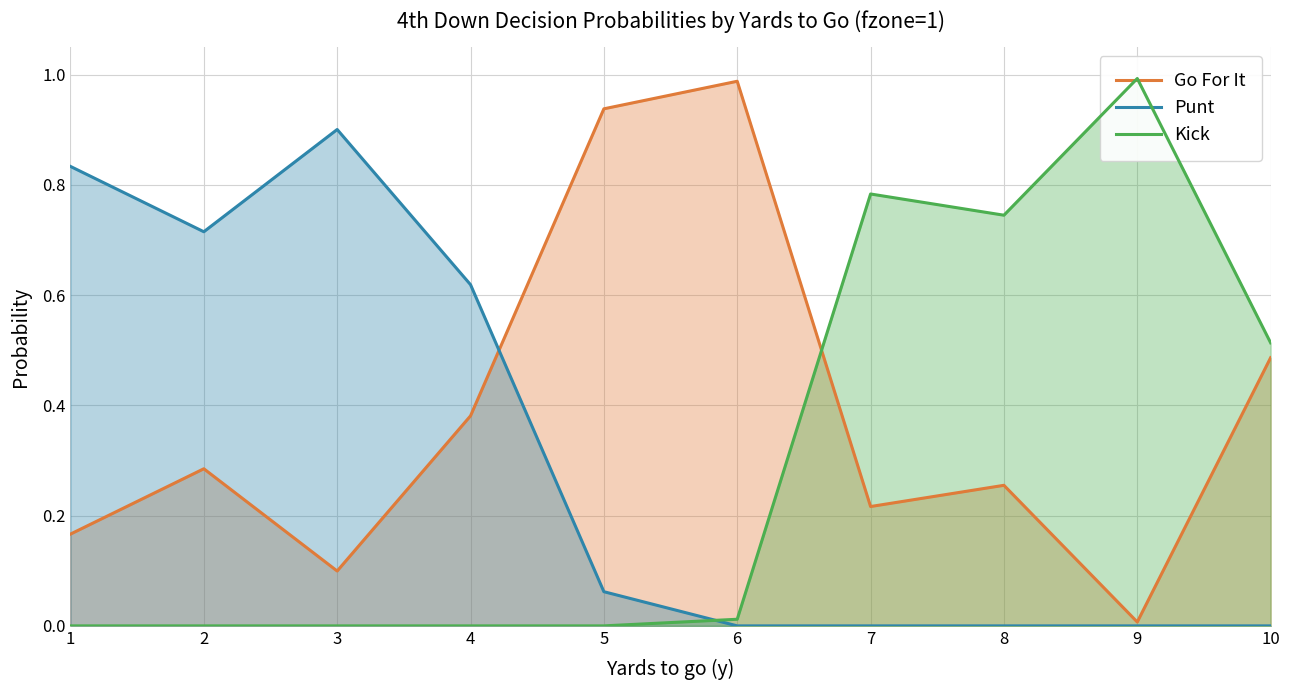

How many data points does each series have?

10